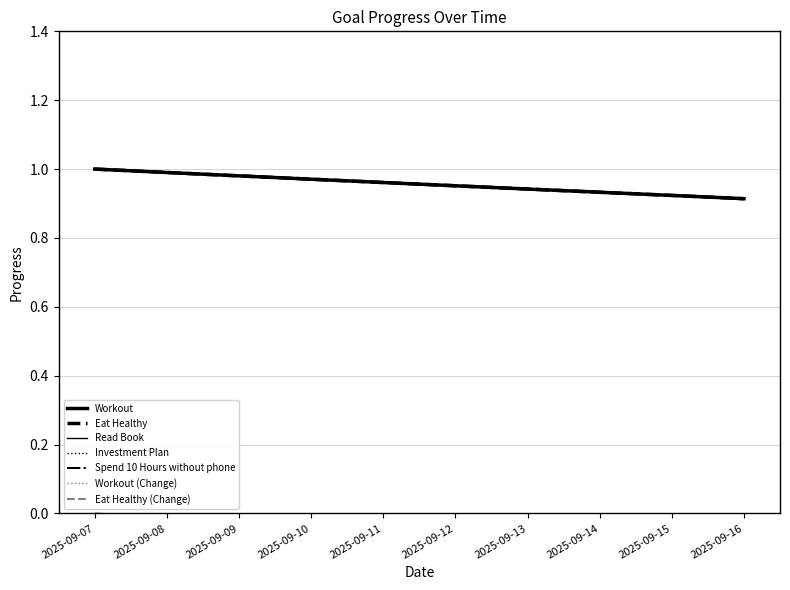

How many lines are shown in the chart?

7